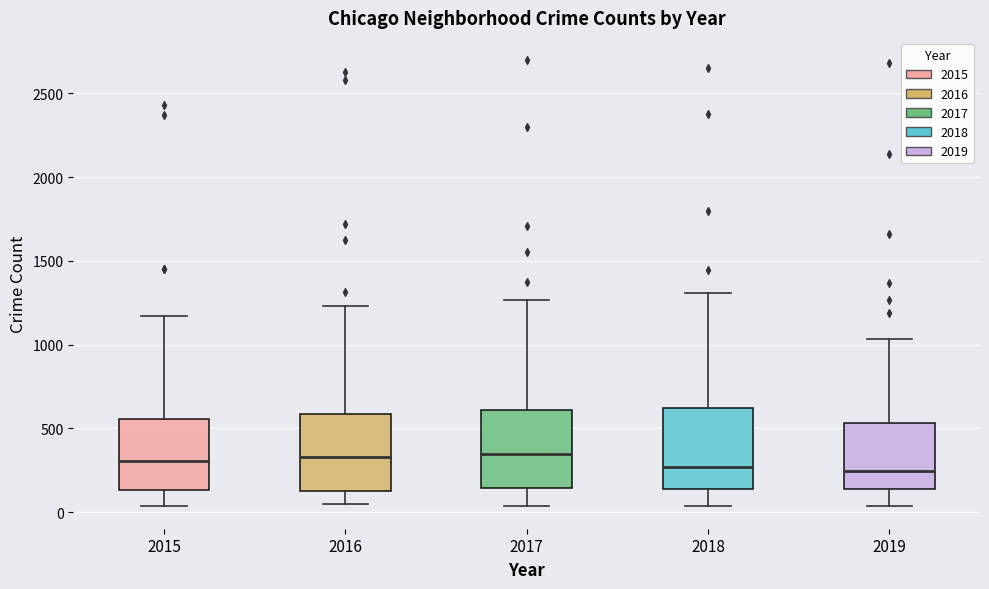

Where does the upper whisker of the box at x = 2018 end on the y-axis? The values are not printed on the chart, so give them approximately, as read against the axis.

1300